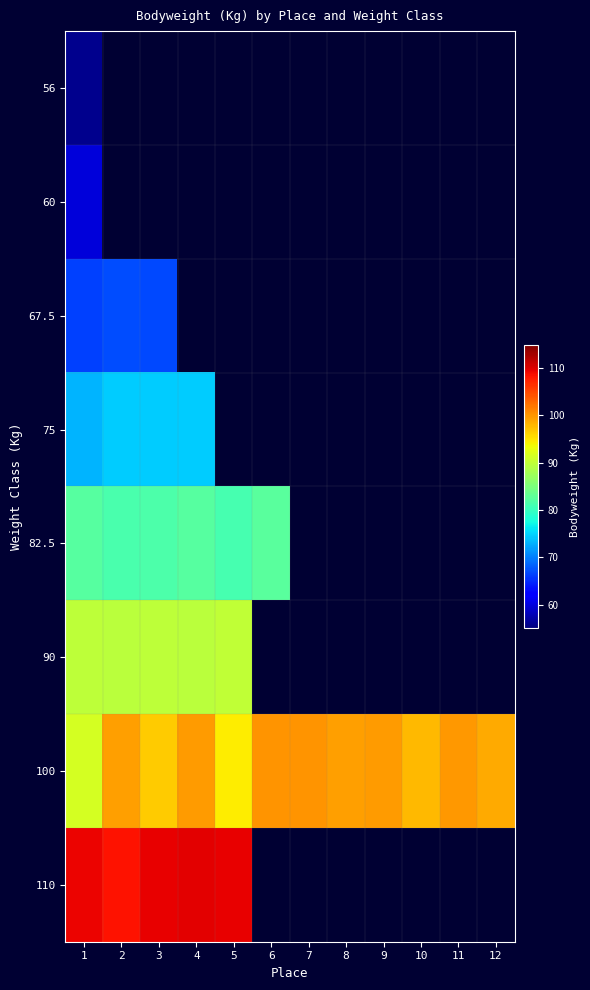

List the labels in order of 60 value, largest first.

1, 2, 3, 4, 5, 6, 7, 8, 9, 10, 11, 12